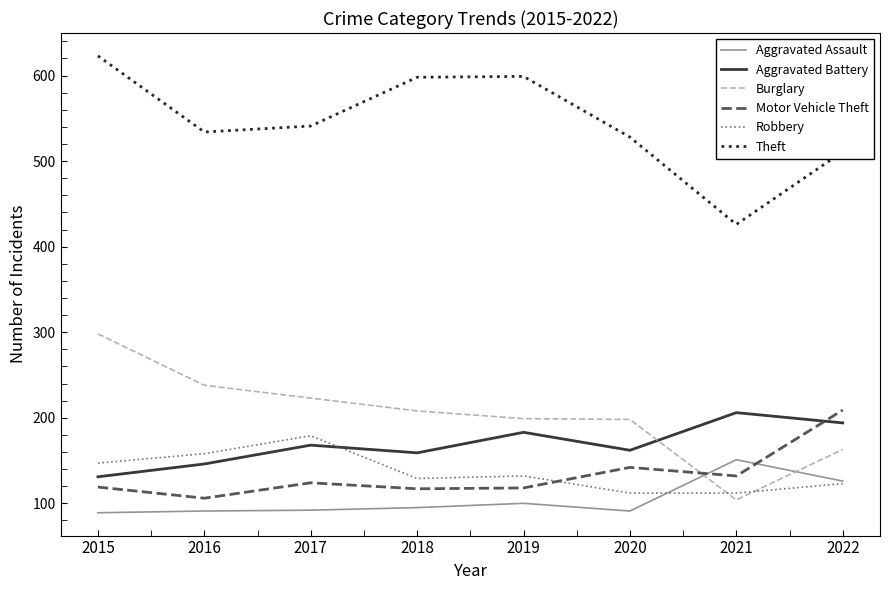

What is the difference between the Motor Vehicle Theft values at 2016 and 2018?

11